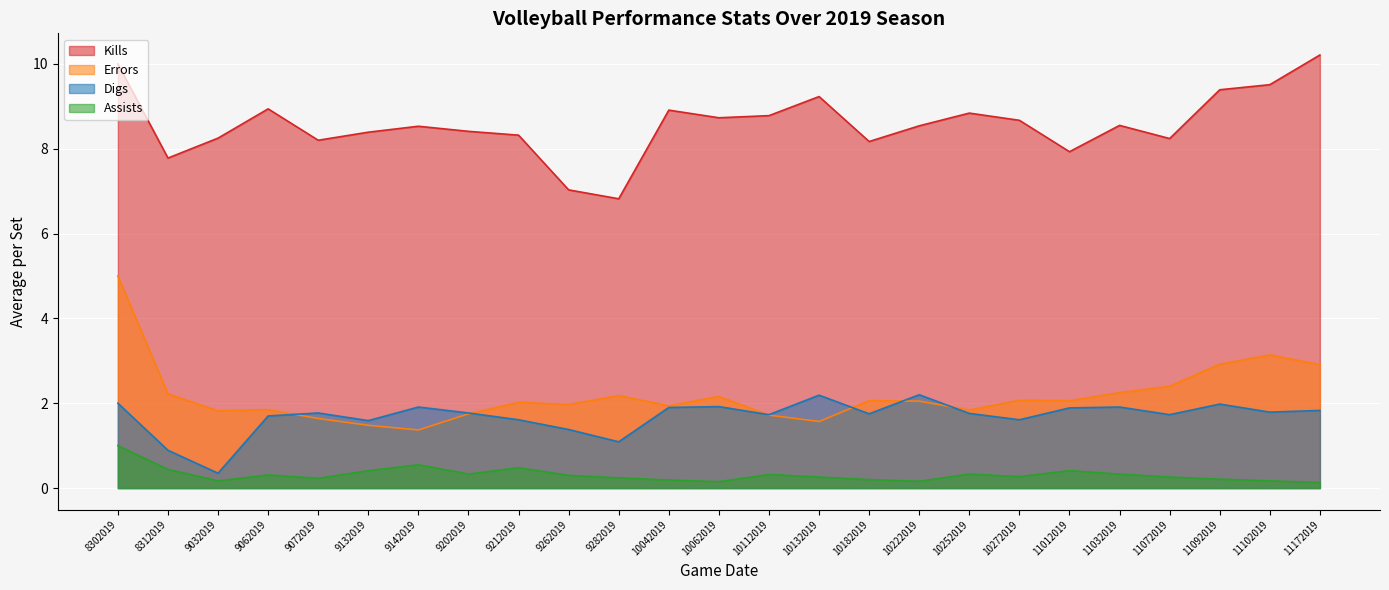

Which has a higher value, 11072019 or 9142019?

9142019